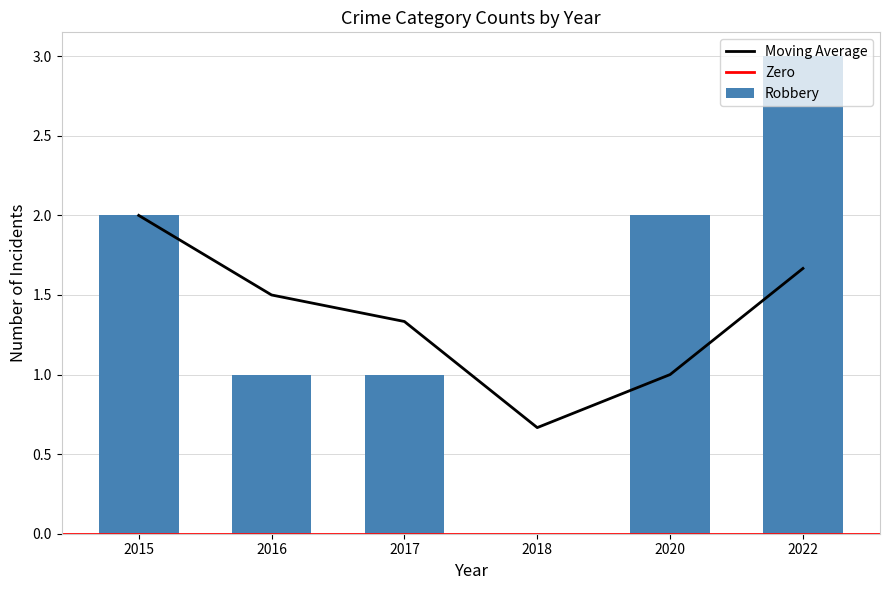

What is the sum of all values?

9